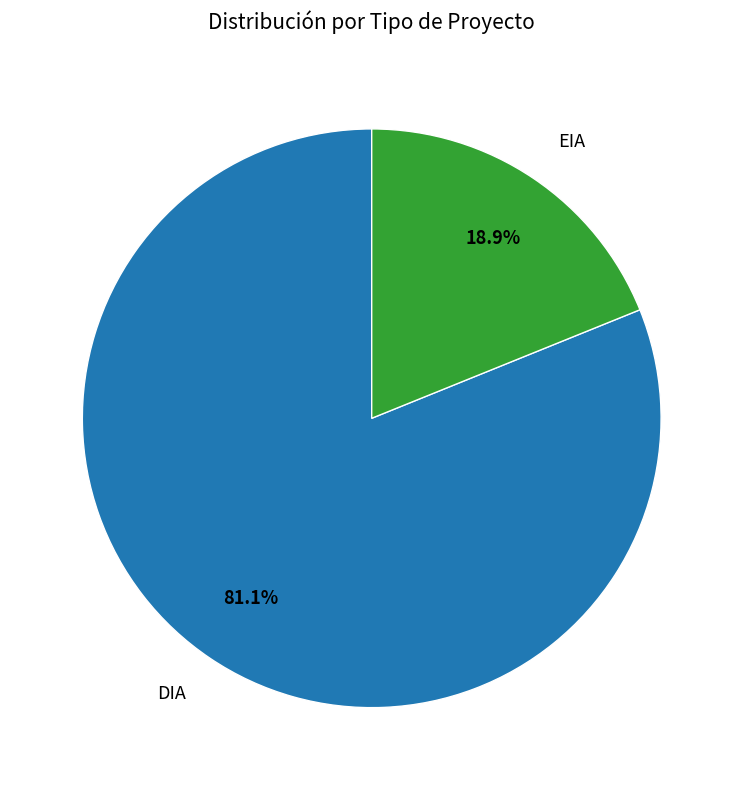

Is there a majority slice in this chart?

Yes